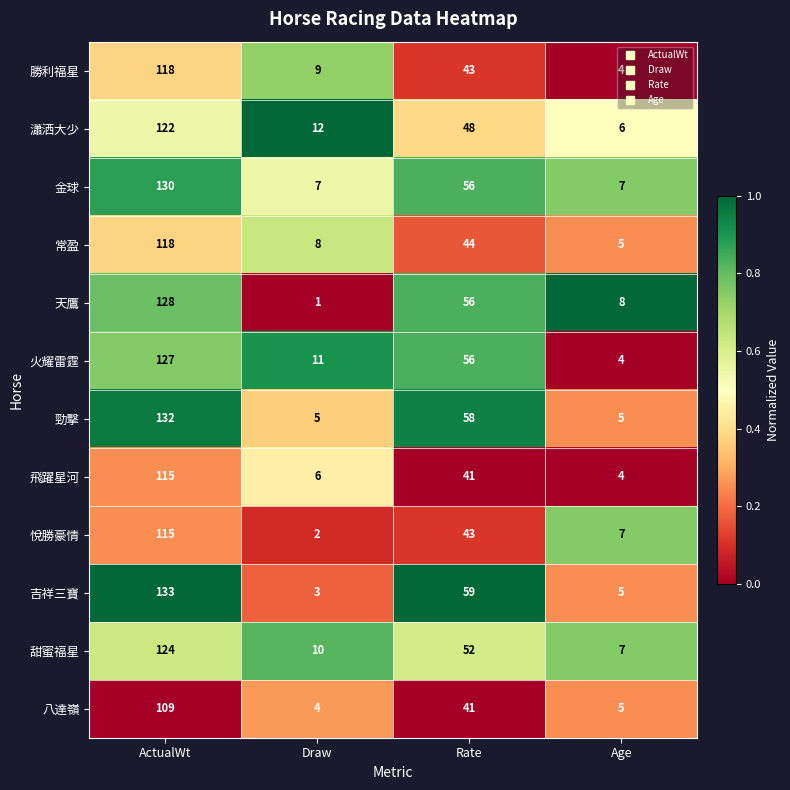

Read the 八達嶺 value at Rate, to the nearest 5.

40